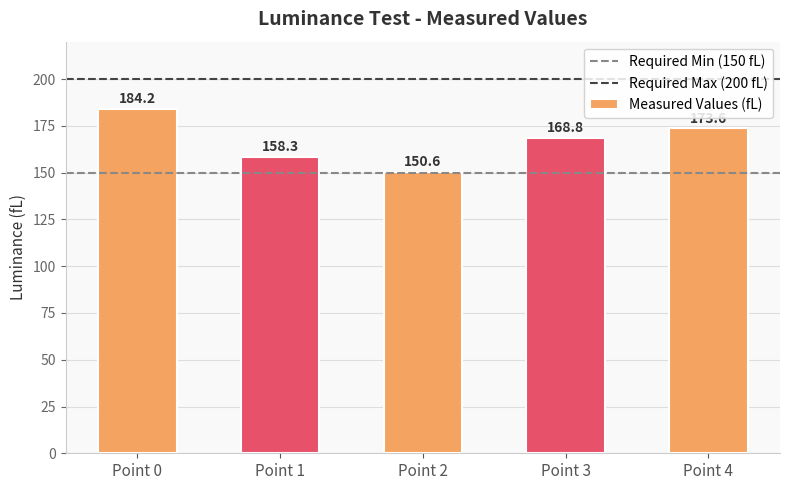

How many values are below 168?

2